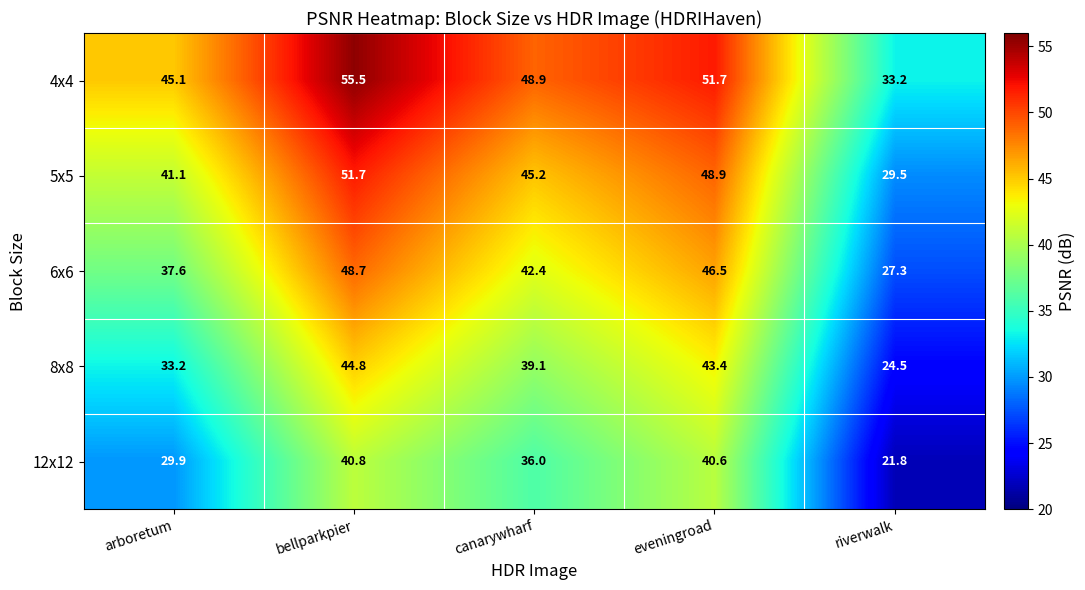

The 5x5 series shows 86.0 at eveningroad. True or false?

False